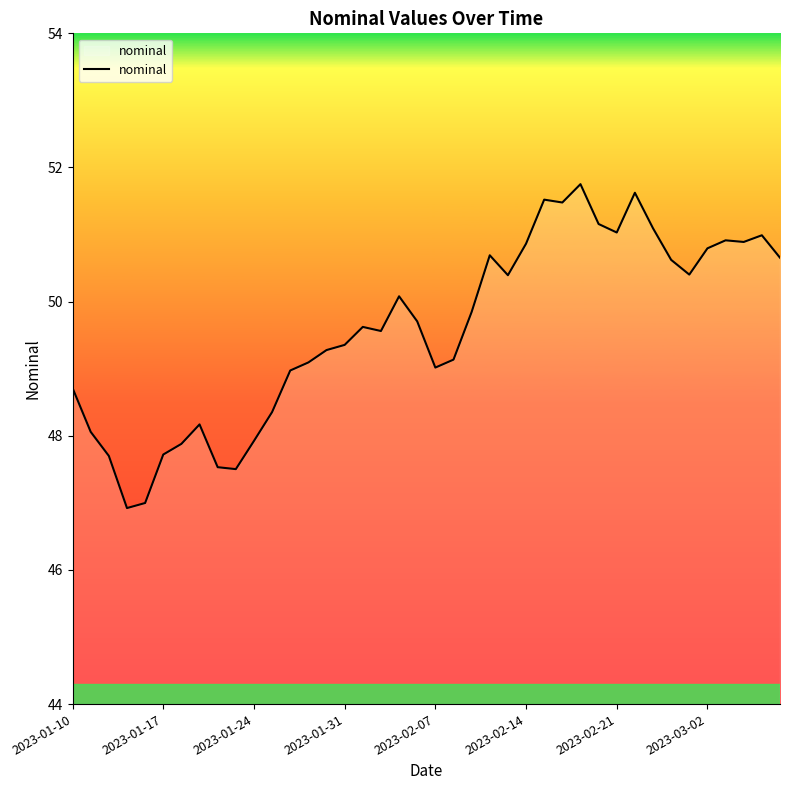

True or false: there are more than 2 points higher than both neighbors.

True